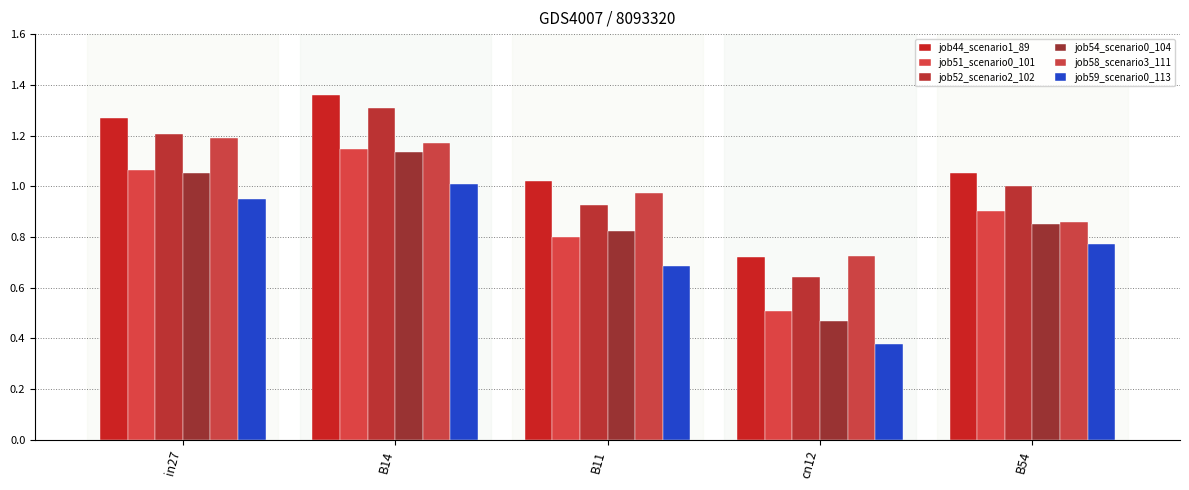

At how many categories does at least one series exceed 1?

4